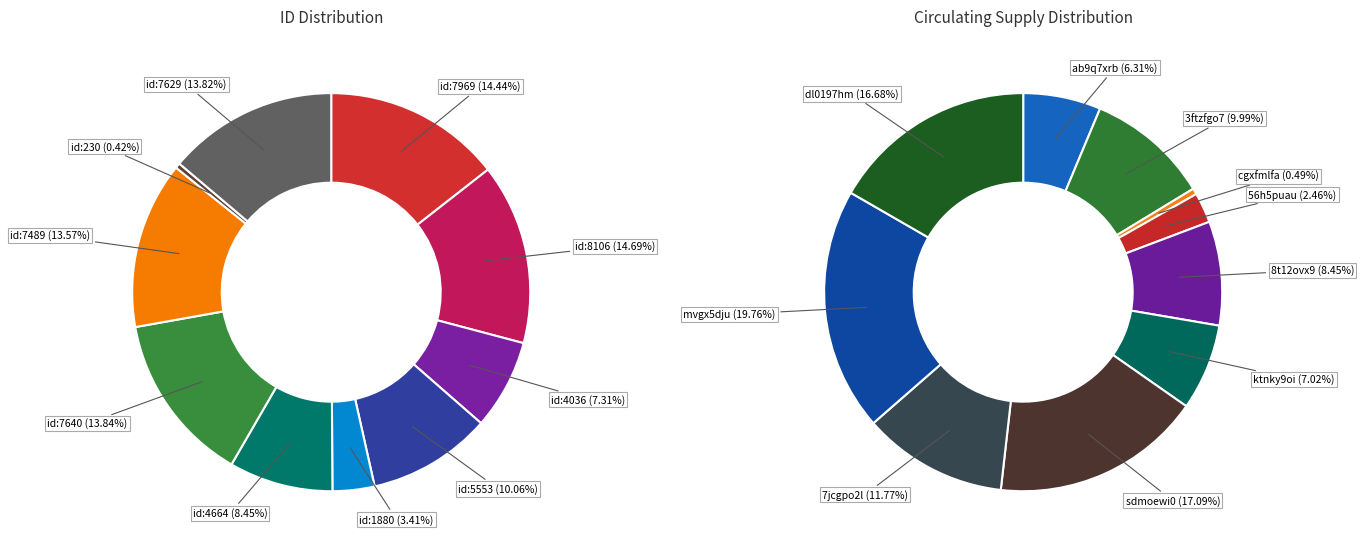

Is the sum of dl0197hmwu7 and ktnky9oi1lr greater than half?

No